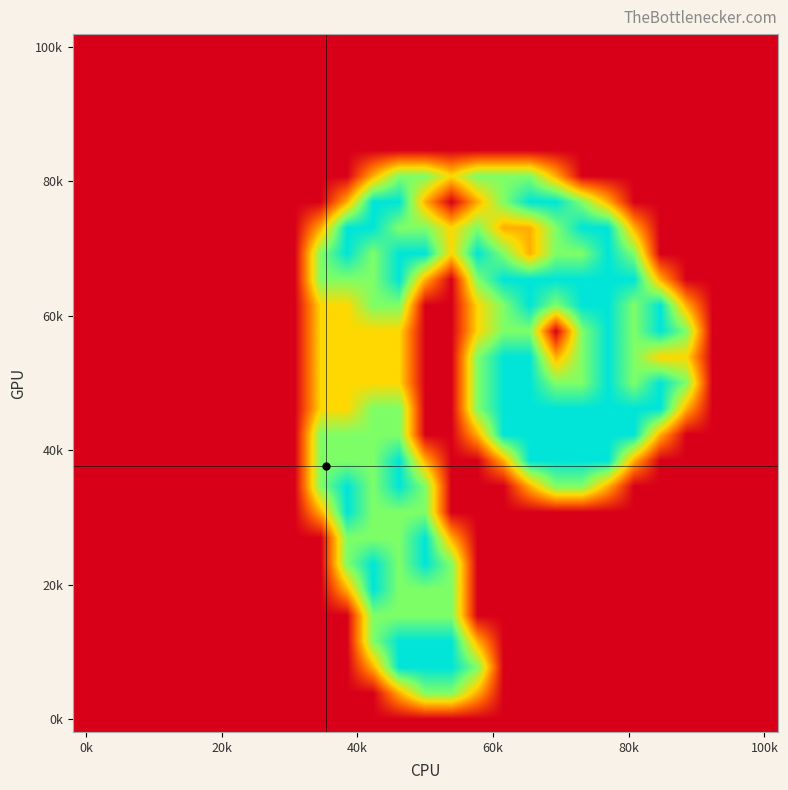

How many series are shown in this chart?

27